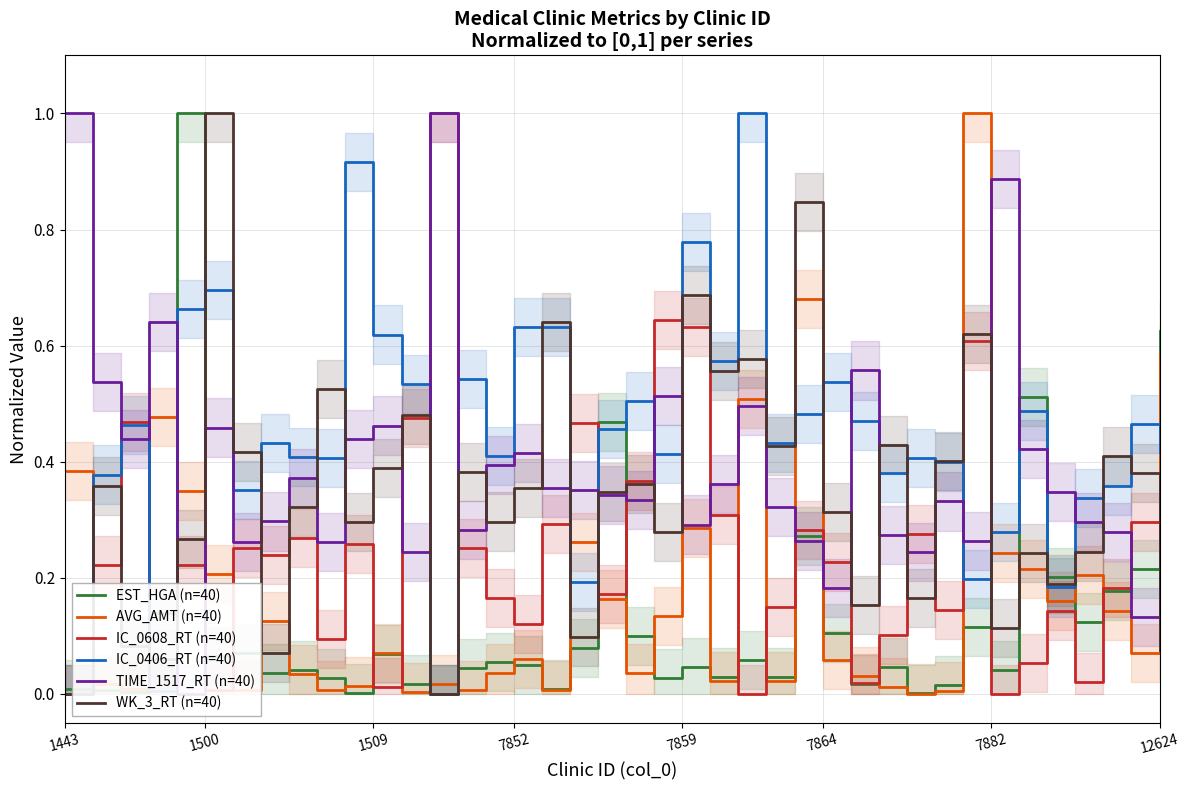

What is the sum of all IC_0406_RT (n=40) values?

17.8